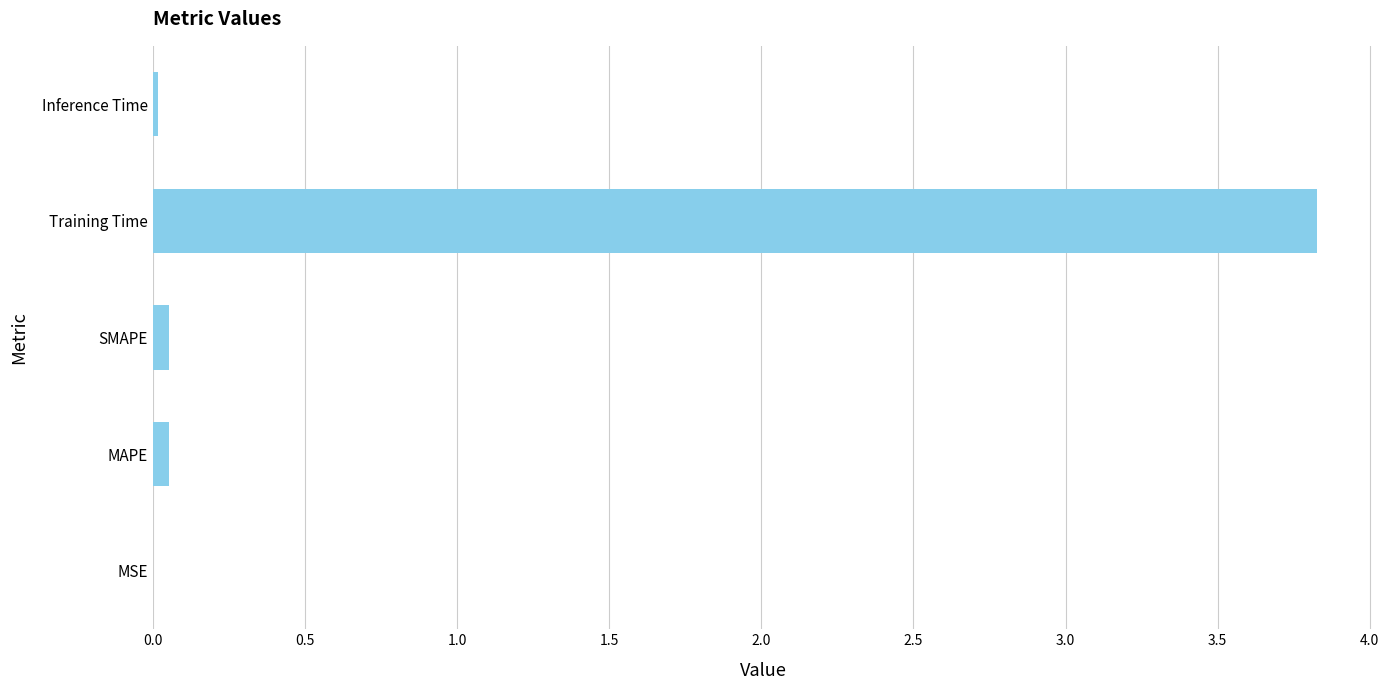

How many series are shown in this chart?

1